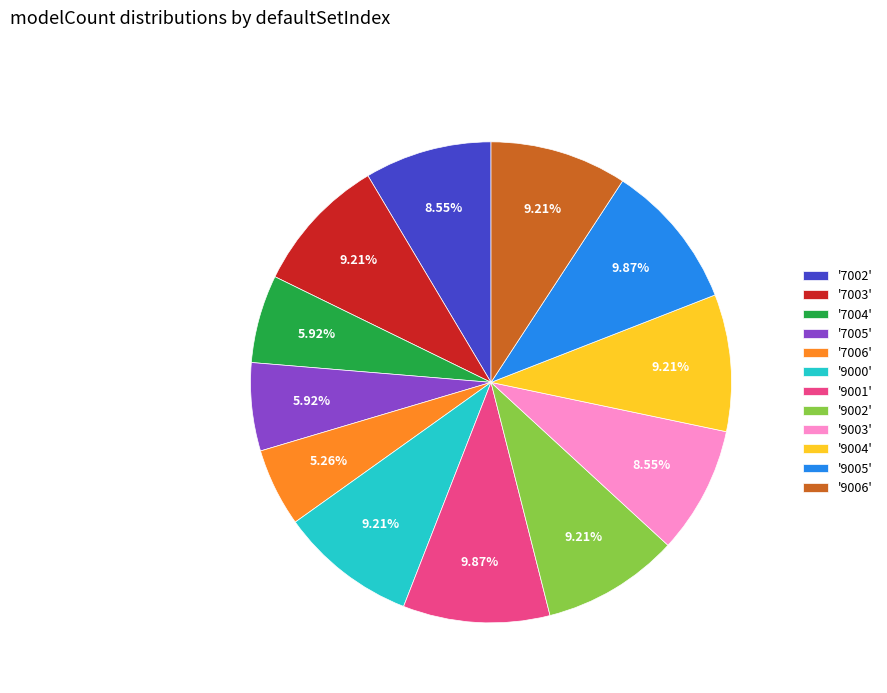

Approximately how many times larger is the value at '9003' compared to '9005'?

0.9